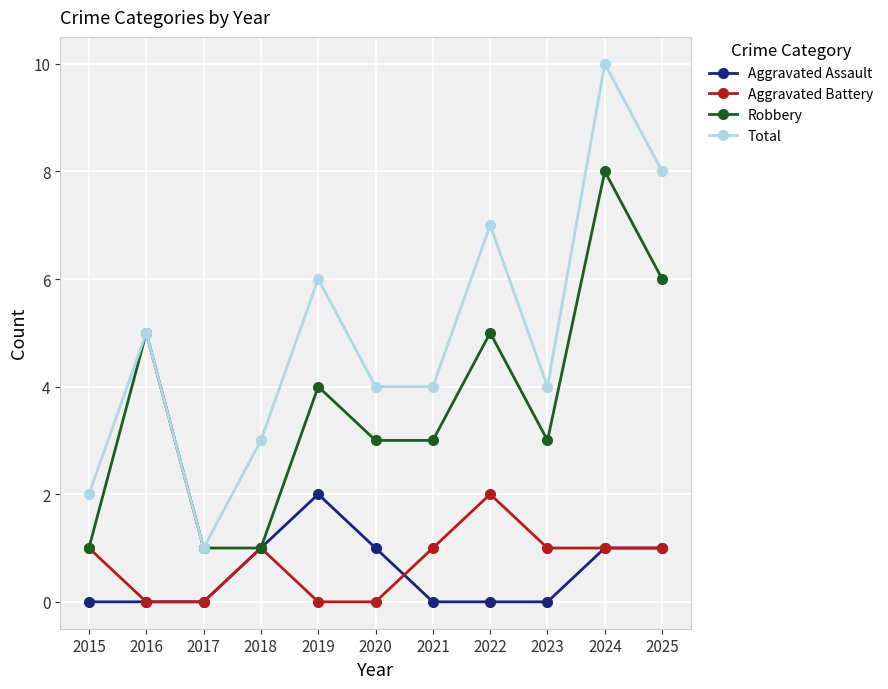

What is the approximate value of Aggravated Assault at 2020?

1